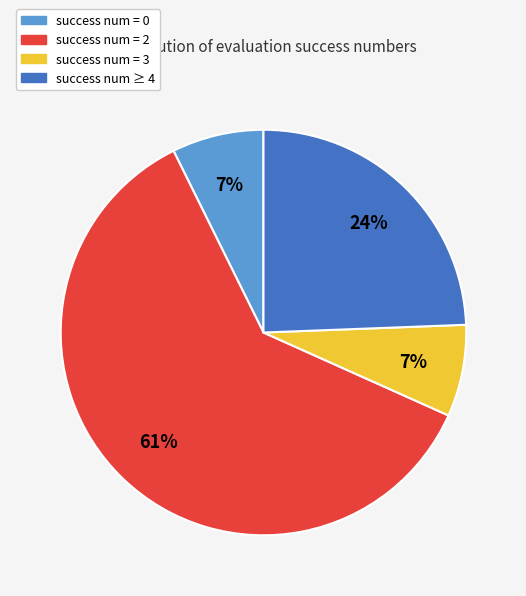

Do success num = 0 and success num ≥ 4 together represent more than half of the pie?

No